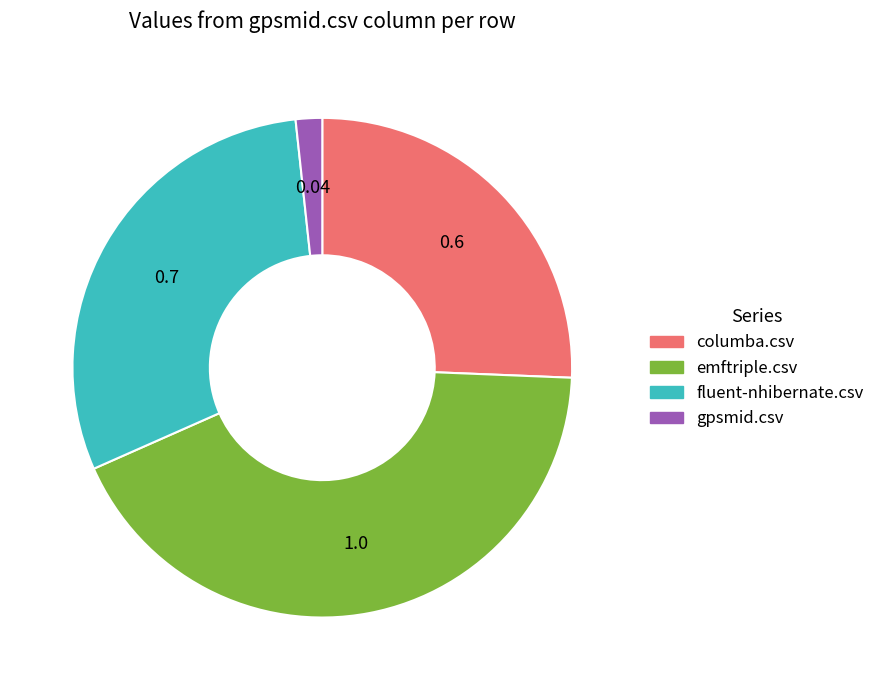

The emftriple.csv slice represents 33% of the pie. True or false?

False